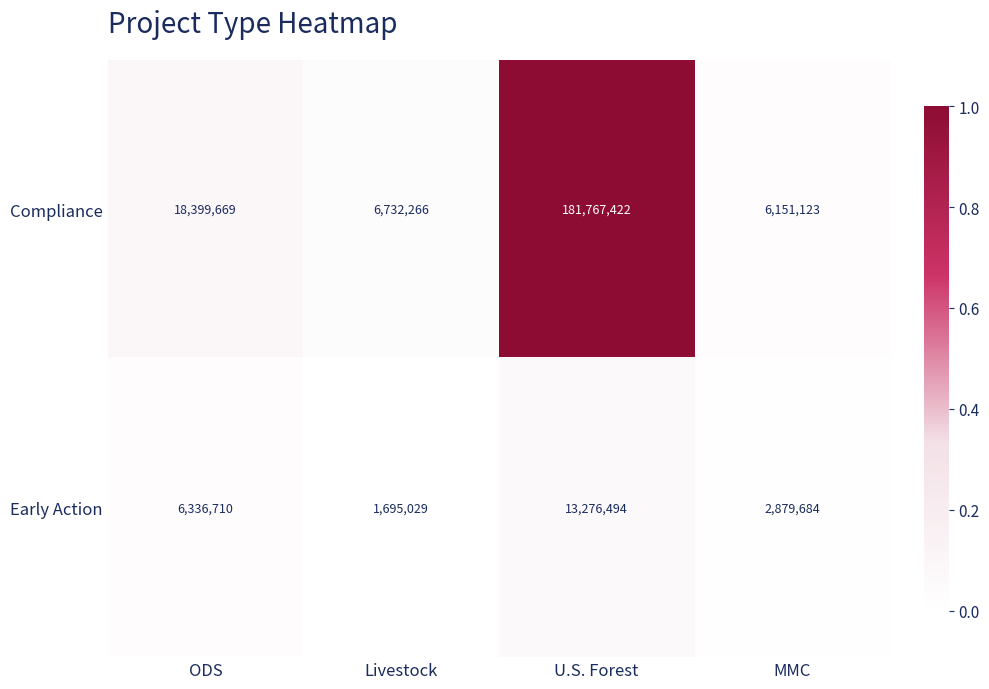

What is the difference between the highest and lowest values at ODS?

12062959